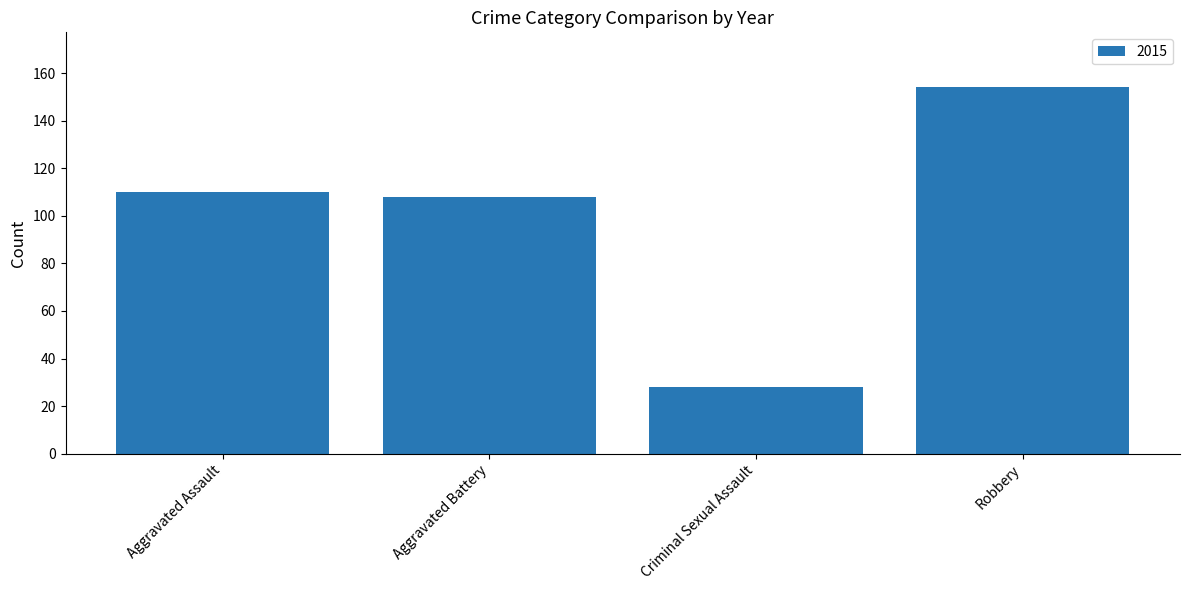

What is the difference between the maximum and minimum values?

126